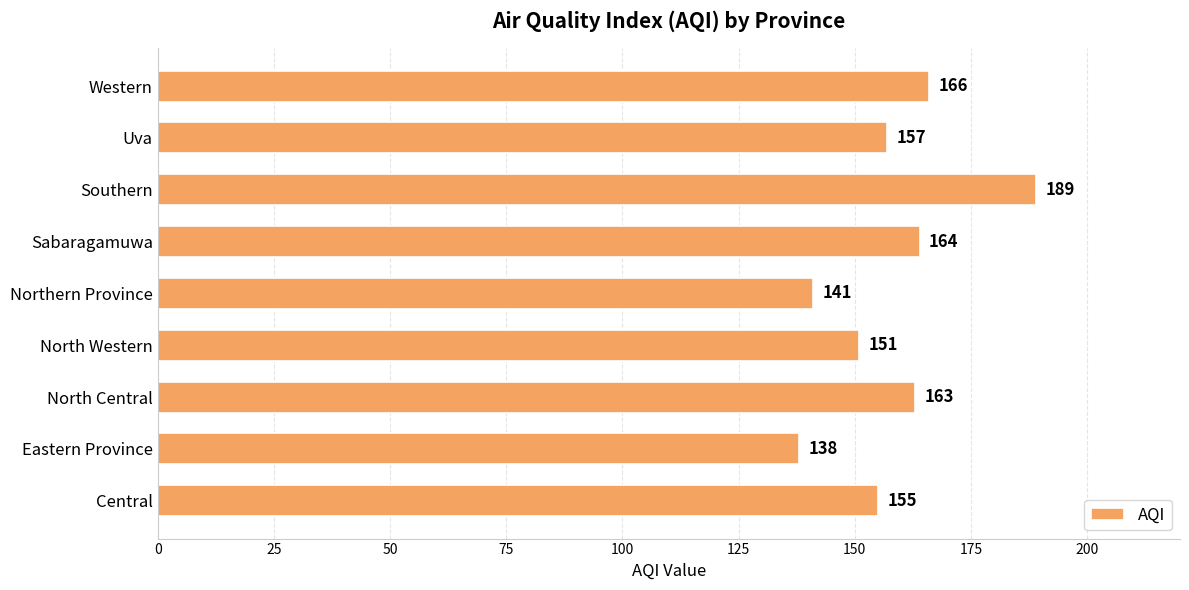

What is the change in value from Central to Eastern Province?

-17